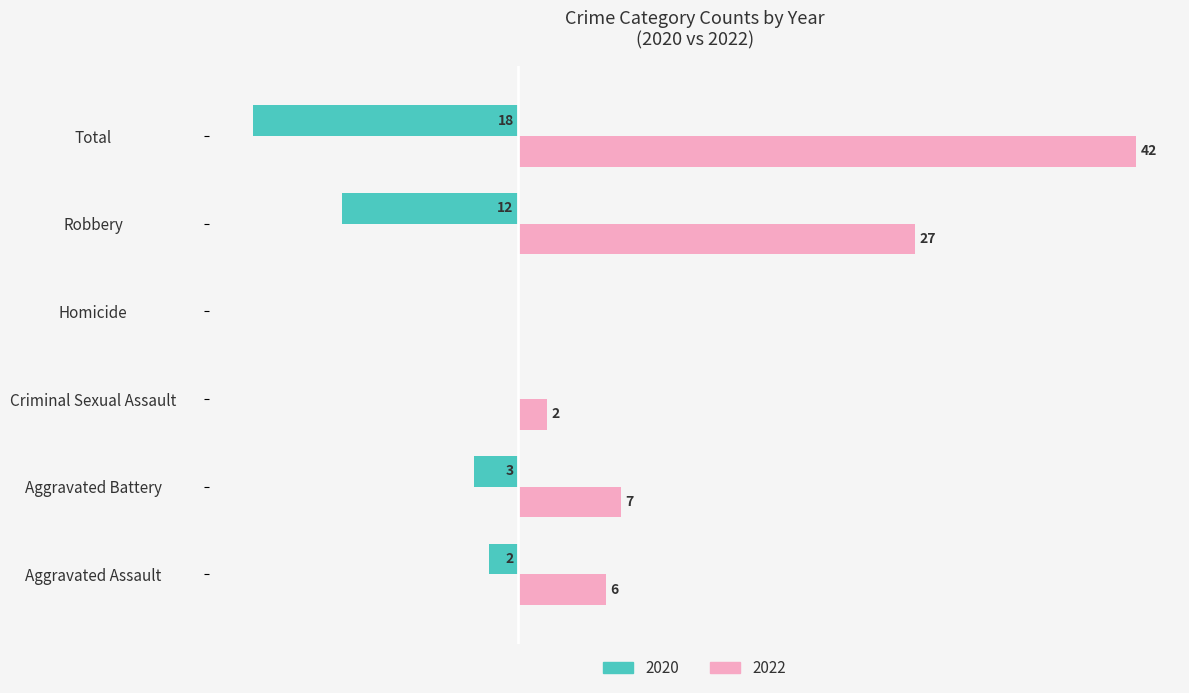

Where is 2020 nearest to the value -9?

Robbery